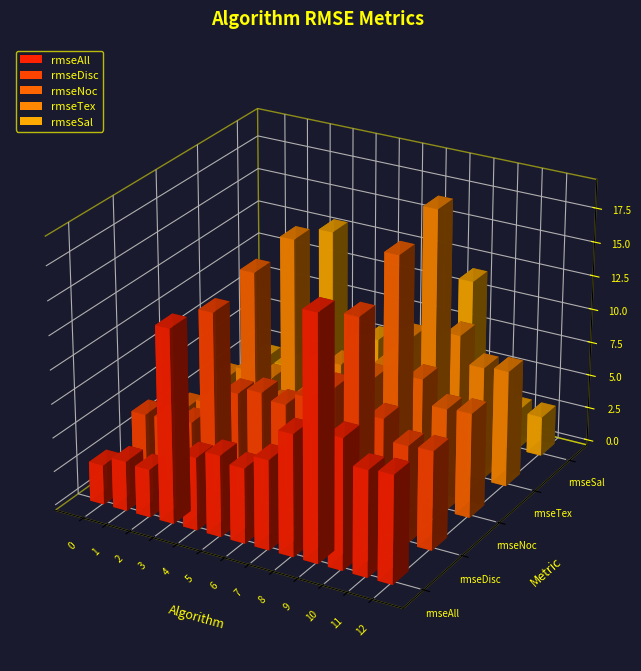

Which series has the largest range (max minus min)?

rmseTex